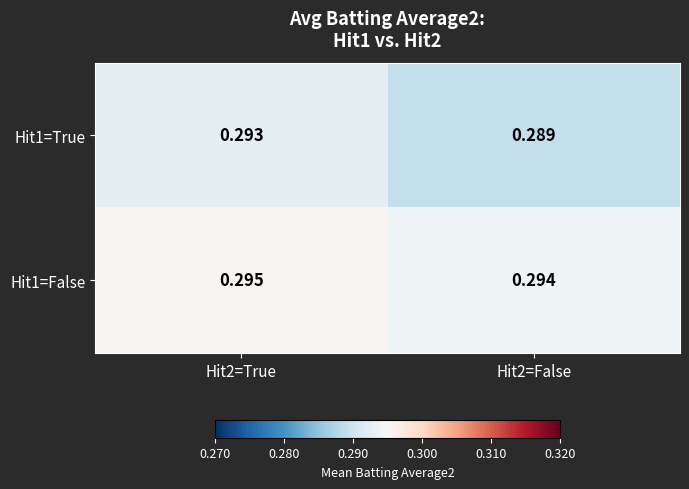

What is the total value across all series at Hit2=True?

0.6